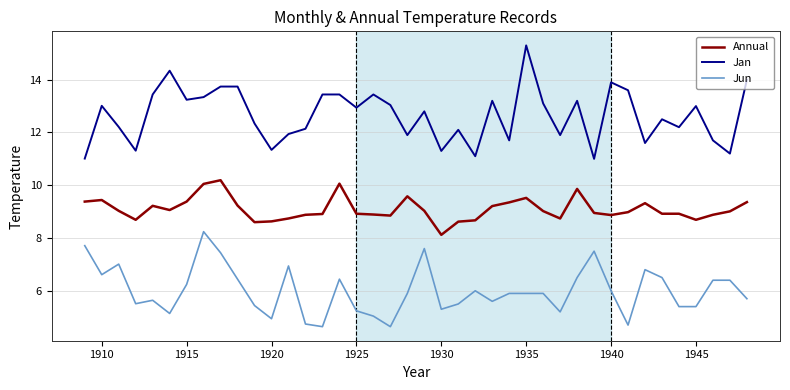

List the series in order of their overall mean, lowest first.

Jun, Annual, Jan